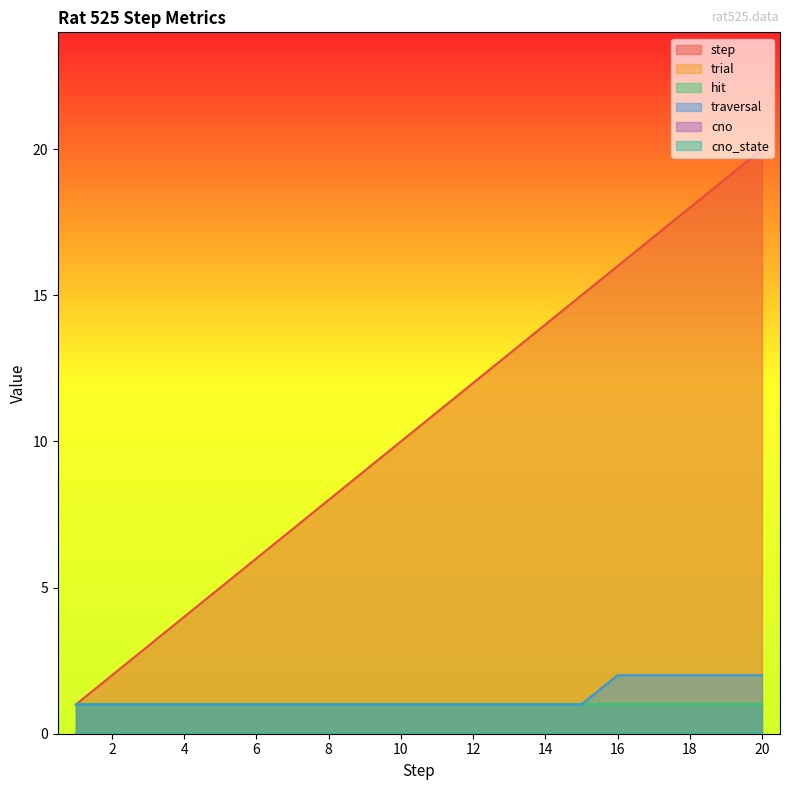

Which label corresponds to the smallest value in the chart?

1